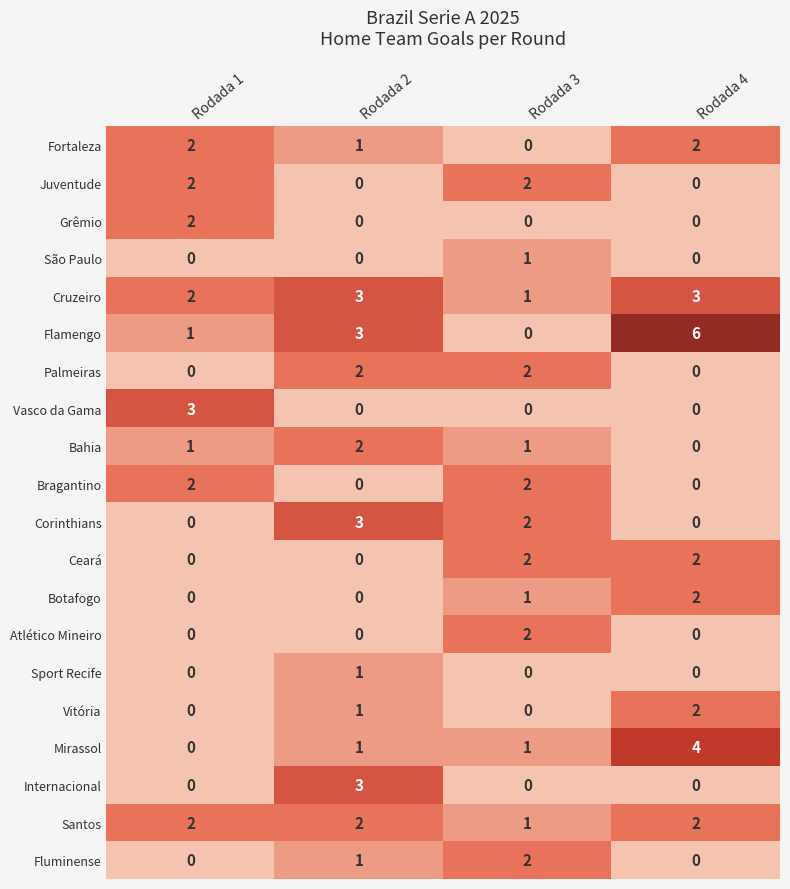

Is the value of Santos at Rodada 1 greater than the value of Internacional at Rodada 1?

Yes